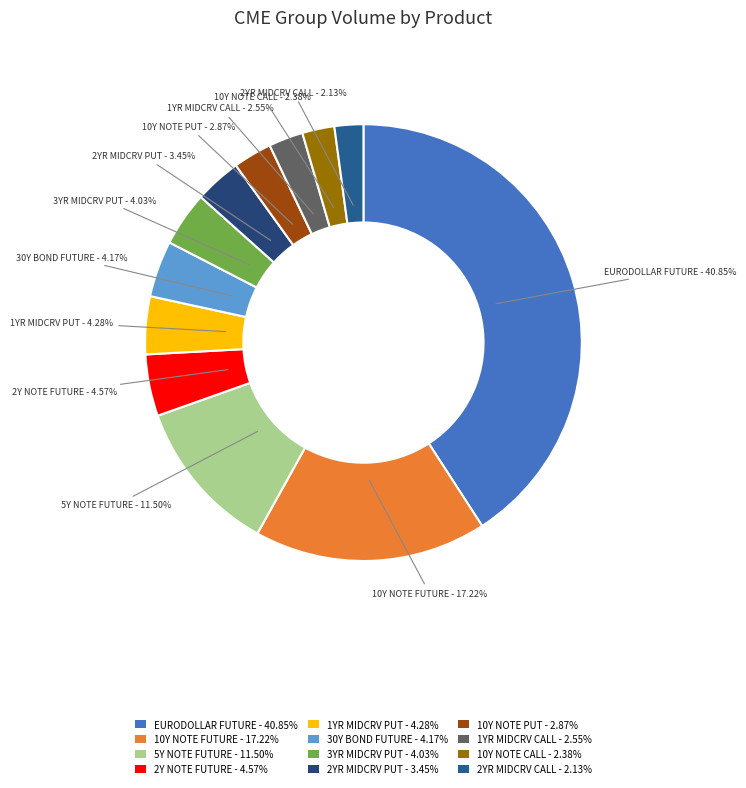

Does 1YR MIDCRV PUT represent more than half of the total?

No